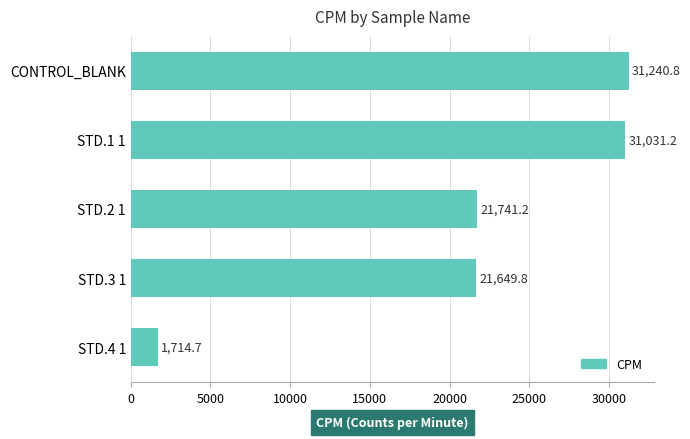

Reading bottom to top, transcribe all the data shown in this chart.

1714.7	21649.8	21741.2	31031.2	31240.8